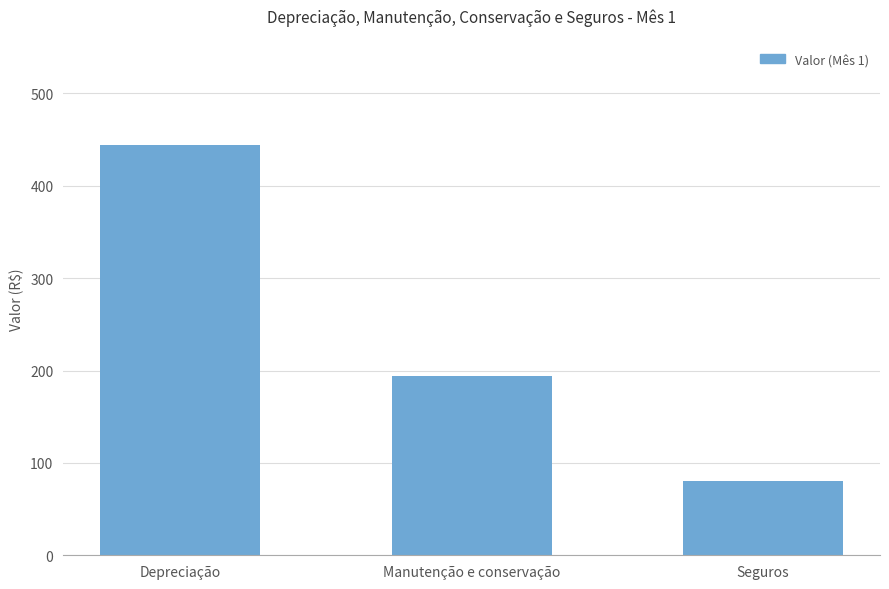

List the labels in order of value, largest first.

Depreciação, Manutenção e conservação, Seguros